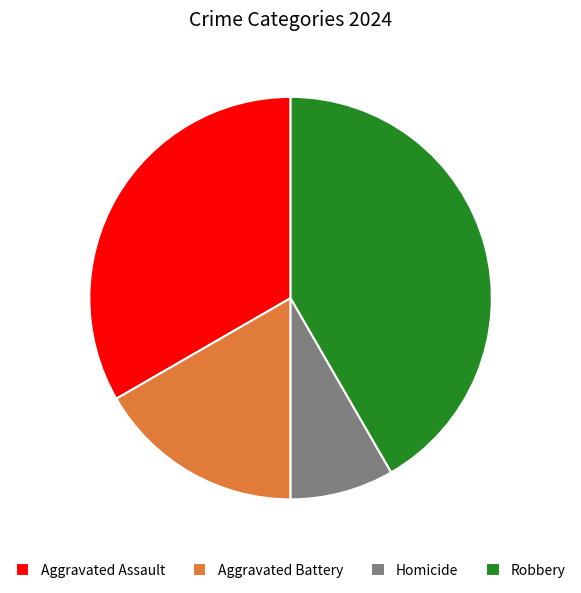

Is there a majority slice in this chart?

No